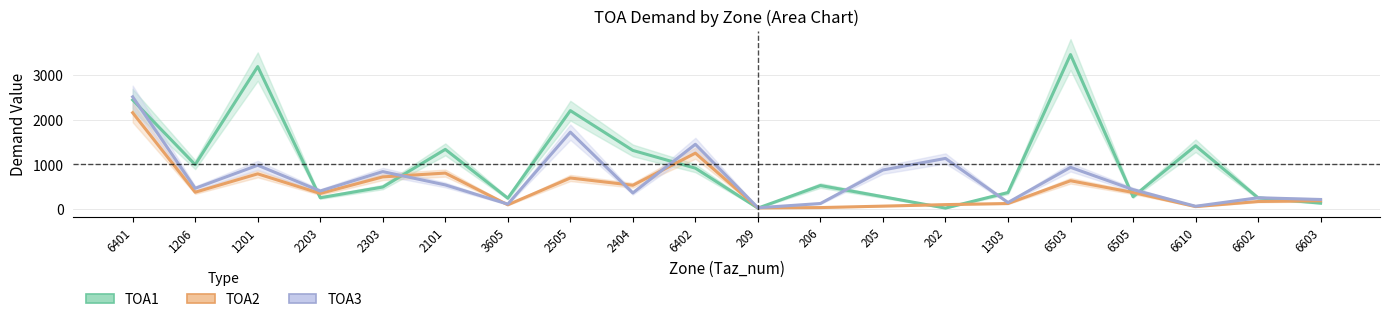

At how many categories does at least one series exceed 725?

12